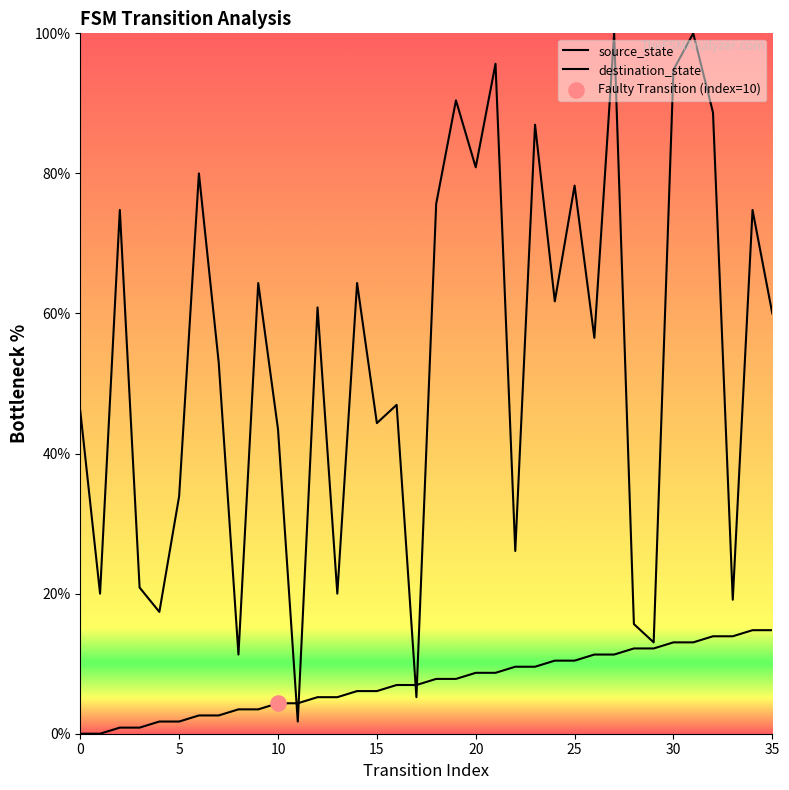

Which series reaches the maximum Y coordinate?

destination_state